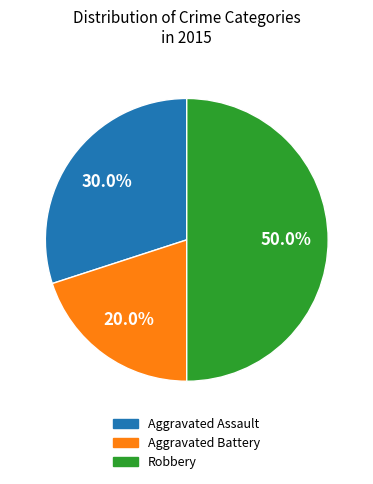

Does Aggravated Assault represent more than half of the total?

No